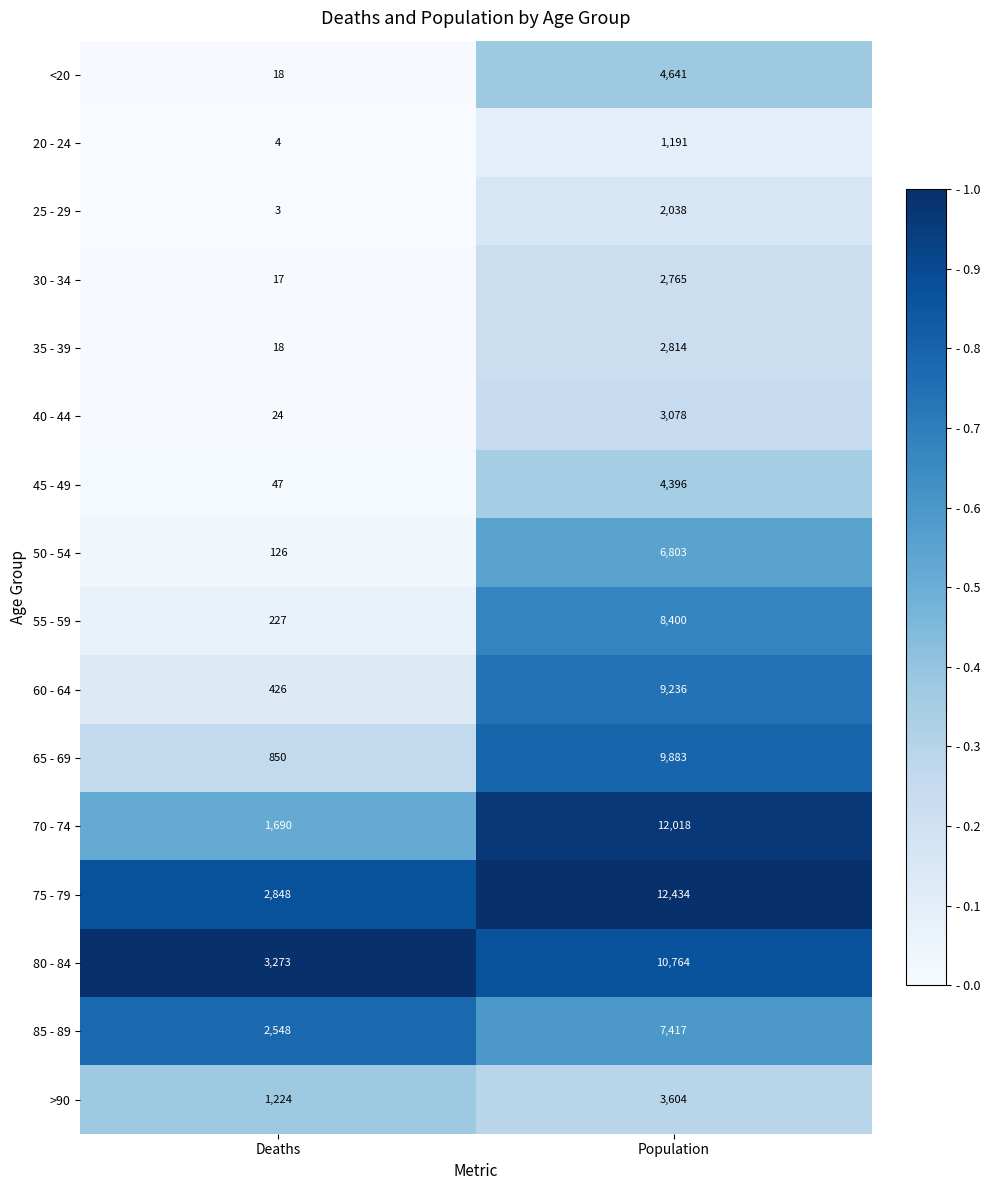

At which label does <20 reach its minimum?

Deaths